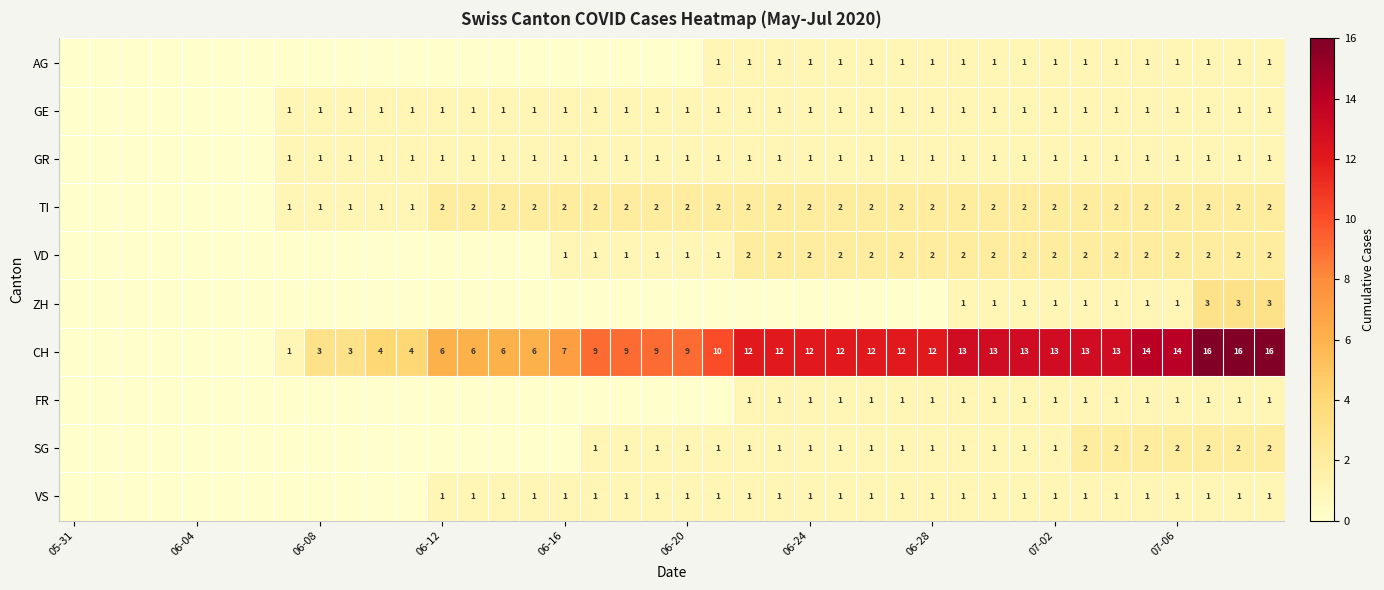

Is it true that GE equals 1 at 06-20?

True